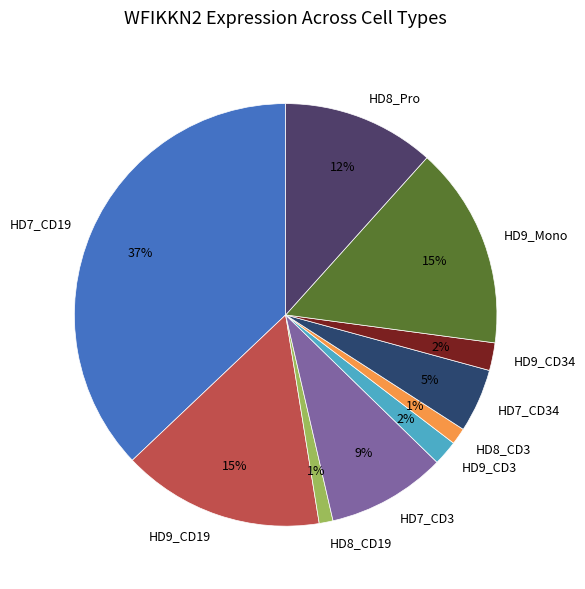

Does HD9_CD3 account for over 50% of the chart?

No